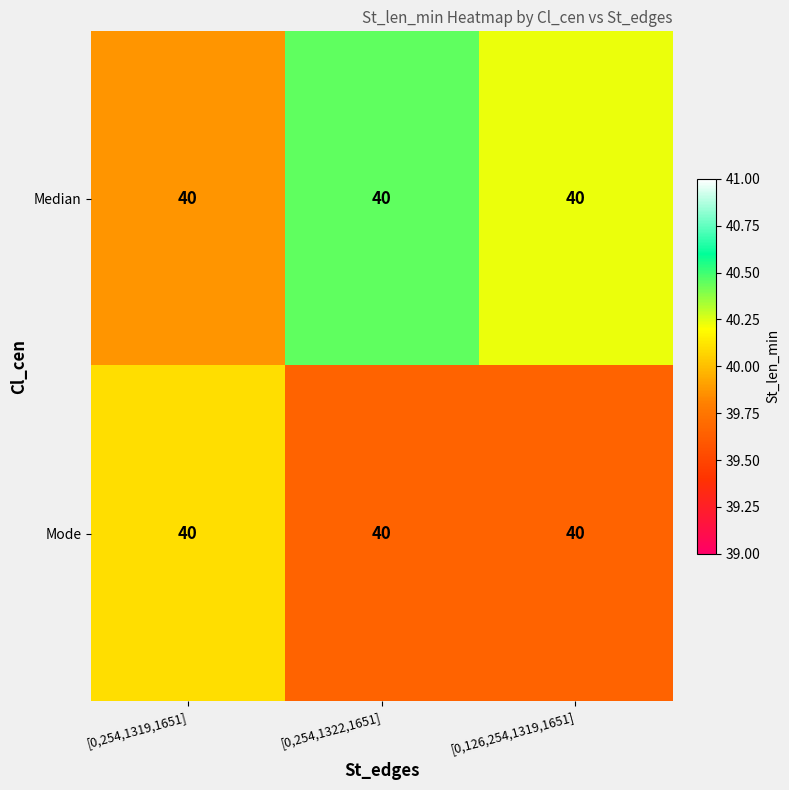

At [0,126,254,1319,1651], list the series in order from smallest to largest.

Mode, Median